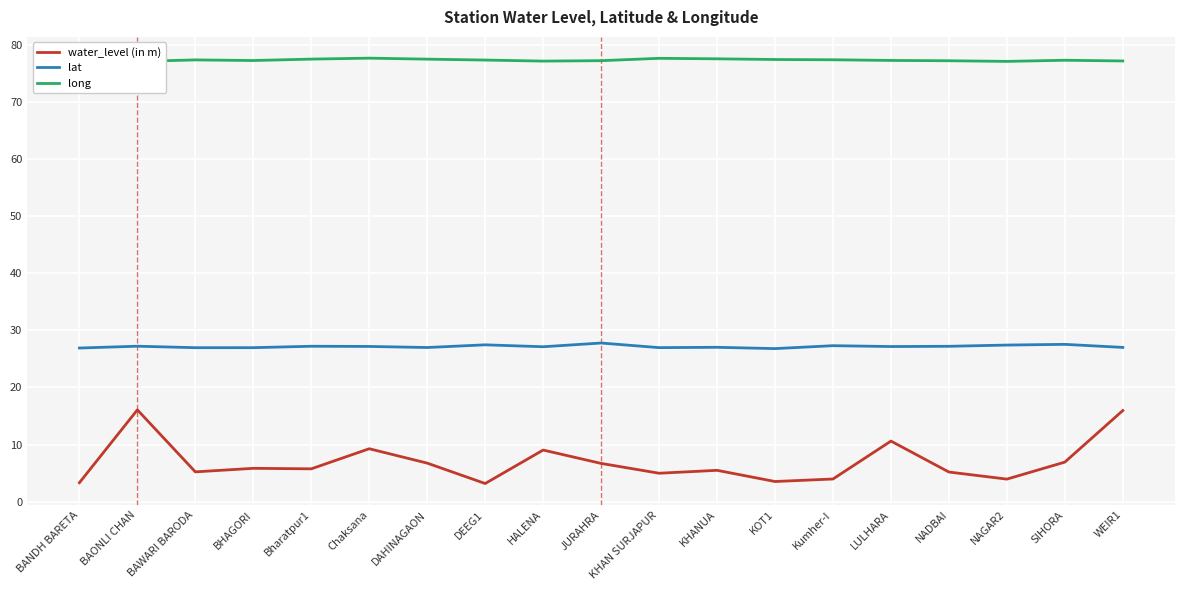

Which series changed the most between BAWARI BARODA and KHANUA?

water_level (in m)